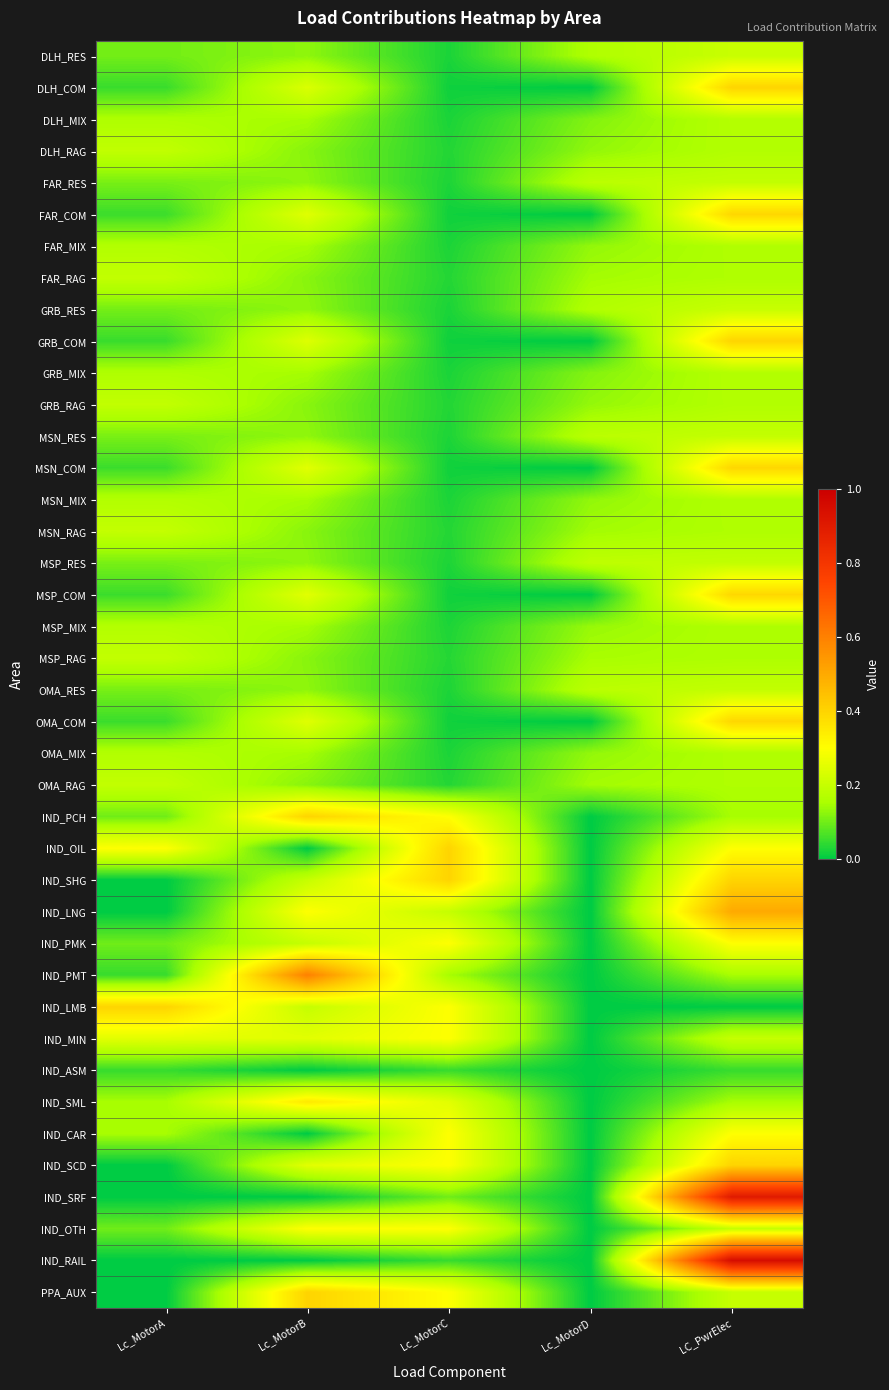

Reading left to right, list all the values displayed in this chart.

DLH_RES: Lc_MotorA=0.1	Lc_MotorB=0.1	Lc_MotorC=0.0	Lc_MotorD=0.2	LC_PwrElec=0.2
DLH_COM: Lc_MotorA=0.1	Lc_MotorB=0.2	Lc_MotorC=0.0	Lc_MotorD=0.0	LC_PwrElec=0.4
DLH_MIX: Lc_MotorA=0.2	Lc_MotorB=0.1	Lc_MotorC=0.0	Lc_MotorD=0.1	LC_PwrElec=0.2
DLH_RAG: Lc_MotorA=0.2	Lc_MotorB=0.1	Lc_MotorC=0.0	Lc_MotorD=0.1	LC_PwrElec=0.2
FAR_RES: Lc_MotorA=0.1	Lc_MotorB=0.1	Lc_MotorC=0.0	Lc_MotorD=0.2	LC_PwrElec=0.2
FAR_COM: Lc_MotorA=0.1	Lc_MotorB=0.2	Lc_MotorC=0.0	Lc_MotorD=0.0	LC_PwrElec=0.4
FAR_MIX: Lc_MotorA=0.2	Lc_MotorB=0.1	Lc_MotorC=0.0	Lc_MotorD=0.1	LC_PwrElec=0.2
FAR_RAG: Lc_MotorA=0.2	Lc_MotorB=0.1	Lc_MotorC=0.0	Lc_MotorD=0.1	LC_PwrElec=0.2
GRB_RES: Lc_MotorA=0.1	Lc_MotorB=0.1	Lc_MotorC=0.0	Lc_MotorD=0.2	LC_PwrElec=0.2
GRB_COM: Lc_MotorA=0.1	Lc_MotorB=0.2	Lc_MotorC=0.0	Lc_MotorD=0.0	LC_PwrElec=0.4
GRB_MIX: Lc_MotorA=0.2	Lc_MotorB=0.1	Lc_MotorC=0.0	Lc_MotorD=0.1	LC_PwrElec=0.2
GRB_RAG: Lc_MotorA=0.2	Lc_MotorB=0.1	Lc_MotorC=0.0	Lc_MotorD=0.1	LC_PwrElec=0.2
MSN_RES: Lc_MotorA=0.1	Lc_MotorB=0.1	Lc_MotorC=0.0	Lc_MotorD=0.2	LC_PwrElec=0.2
MSN_COM: Lc_MotorA=0.1	Lc_MotorB=0.2	Lc_MotorC=0.0	Lc_MotorD=0.0	LC_PwrElec=0.4
MSN_MIX: Lc_MotorA=0.2	Lc_MotorB=0.1	Lc_MotorC=0.0	Lc_MotorD=0.1	LC_PwrElec=0.2
MSN_RAG: Lc_MotorA=0.2	Lc_MotorB=0.1	Lc_MotorC=0.0	Lc_MotorD=0.1	LC_PwrElec=0.2
MSP_RES: Lc_MotorA=0.1	Lc_MotorB=0.1	Lc_MotorC=0.0	Lc_MotorD=0.2	LC_PwrElec=0.2
MSP_COM: Lc_MotorA=0.1	Lc_MotorB=0.2	Lc_MotorC=0.0	Lc_MotorD=0.0	LC_PwrElec=0.4
MSP_MIX: Lc_MotorA=0.2	Lc_MotorB=0.1	Lc_MotorC=0.0	Lc_MotorD=0.1	LC_PwrElec=0.2
MSP_RAG: Lc_MotorA=0.2	Lc_MotorB=0.1	Lc_MotorC=0.0	Lc_MotorD=0.2	LC_PwrElec=0.2
OMA_RES: Lc_MotorA=0.1	Lc_MotorB=0.1	Lc_MotorC=0.0	Lc_MotorD=0.2	LC_PwrElec=0.2
OMA_COM: Lc_MotorA=0.1	Lc_MotorB=0.2	Lc_MotorC=0.0	Lc_MotorD=0.0	LC_PwrElec=0.4
OMA_MIX: Lc_MotorA=0.2	Lc_MotorB=0.1	Lc_MotorC=0.0	Lc_MotorD=0.1	LC_PwrElec=0.2
OMA_RAG: Lc_MotorA=0.2	Lc_MotorB=0.1	Lc_MotorC=0.0	Lc_MotorD=0.1	LC_PwrElec=0.2
IND_PCH: Lc_MotorA=0.1	Lc_MotorB=0.4	Lc_MotorC=0.3	Lc_MotorD=0.0	LC_PwrElec=0.1
IND_OIL: Lc_MotorA=0.3	Lc_MotorB=0.0	Lc_MotorC=0.4	Lc_MotorD=0.0	LC_PwrElec=0.3
IND_SHG: Lc_MotorA=0.0	Lc_MotorB=0.2	Lc_MotorC=0.4	Lc_MotorD=0.0	LC_PwrElec=0.4
IND_LNG: Lc_MotorA=0.0	Lc_MotorB=0.3	Lc_MotorC=0.2	Lc_MotorD=0.0	LC_PwrElec=0.5
IND_PMK: Lc_MotorA=0.1	Lc_MotorB=0.2	Lc_MotorC=0.3	Lc_MotorD=0.0	LC_PwrElec=0.3
IND_PMT: Lc_MotorA=0.1	Lc_MotorB=0.6	Lc_MotorC=0.1	Lc_MotorD=0.0	LC_PwrElec=0.1
IND_LMB: Lc_MotorA=0.4	Lc_MotorB=0.2	Lc_MotorC=0.3	Lc_MotorD=0.0	LC_PwrElec=0.0
IND_MIN: Lc_MotorA=0.2	Lc_MotorB=0.2	Lc_MotorC=0.3	Lc_MotorD=0.0	LC_PwrElec=0.2
IND_ASM: Lc_MotorA=0.1	Lc_MotorB=0.0	Lc_MotorC=0.1	Lc_MotorD=0.0	LC_PwrElec=0.1
IND_SML: Lc_MotorA=0.1	Lc_MotorB=0.3	Lc_MotorC=0.2	Lc_MotorD=0.0	LC_PwrElec=0.1
IND_CAR: Lc_MotorA=0.1	Lc_MotorB=0.0	Lc_MotorC=0.3	Lc_MotorD=0.0	LC_PwrElec=0.3
IND_SCD: Lc_MotorA=0.0	Lc_MotorB=0.2	Lc_MotorC=0.3	Lc_MotorD=0.0	LC_PwrElec=0.4
IND_SRF: Lc_MotorA=0.0	Lc_MotorB=0.0	Lc_MotorC=0.1	Lc_MotorD=0.0	LC_PwrElec=0.9
IND_OTH: Lc_MotorA=0.1	Lc_MotorB=0.3	Lc_MotorC=0.3	Lc_MotorD=0.0	LC_PwrElec=0.2
IND_RAIL: Lc_MotorA=0.0	Lc_MotorB=0.0	Lc_MotorC=0.1	Lc_MotorD=0.0	LC_PwrElec=0.9
PPA_AUX: Lc_MotorA=0.0	Lc_MotorB=0.4	Lc_MotorC=0.3	Lc_MotorD=0.0	LC_PwrElec=0.2